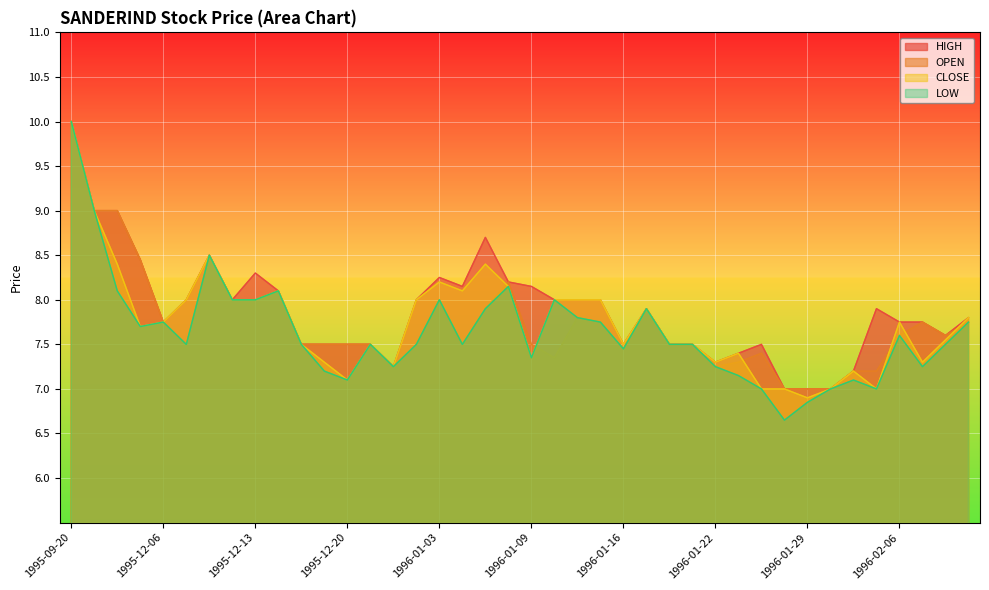

At which category is the sum across all series the highest?

1995-09-20